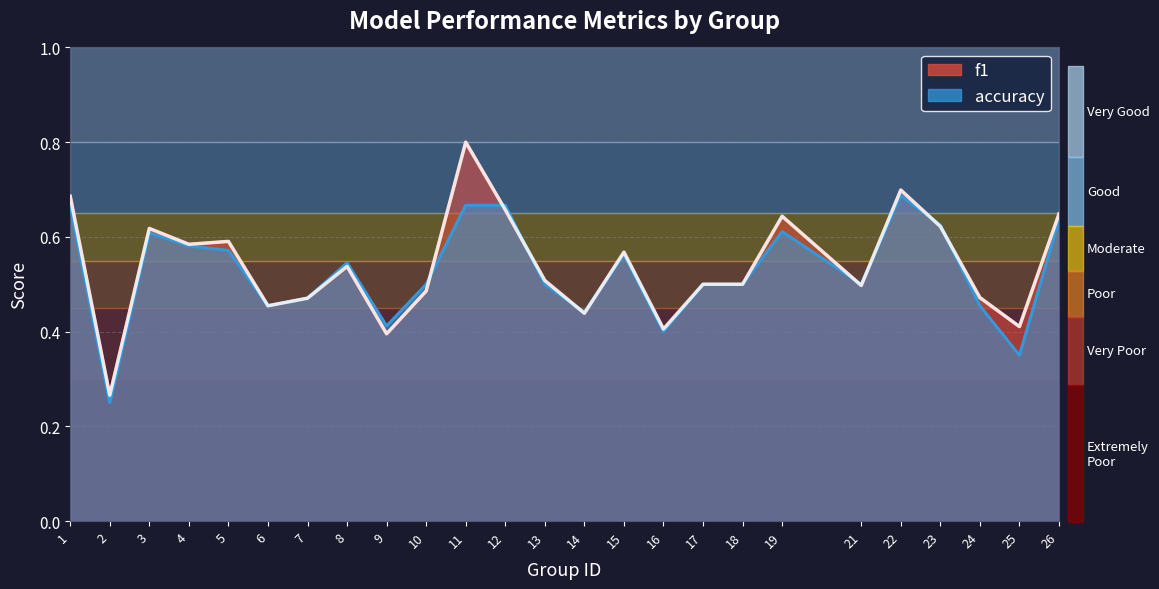

What is the total value across all series at 10?

1.0